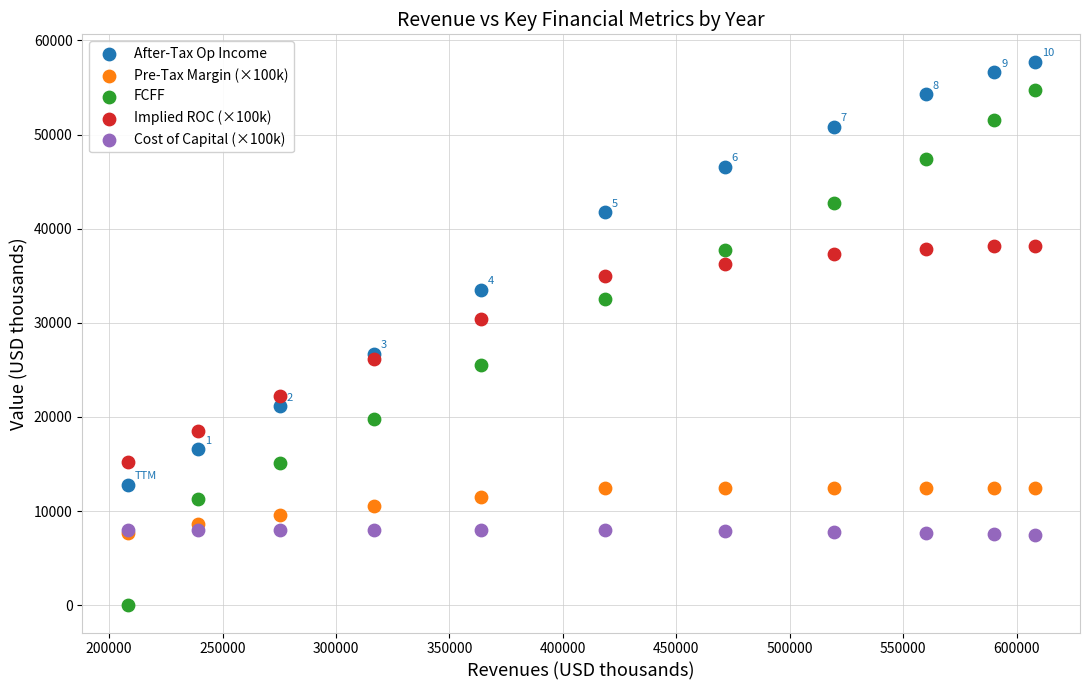

Which series has the largest Y range (max minus min)?

FCFF